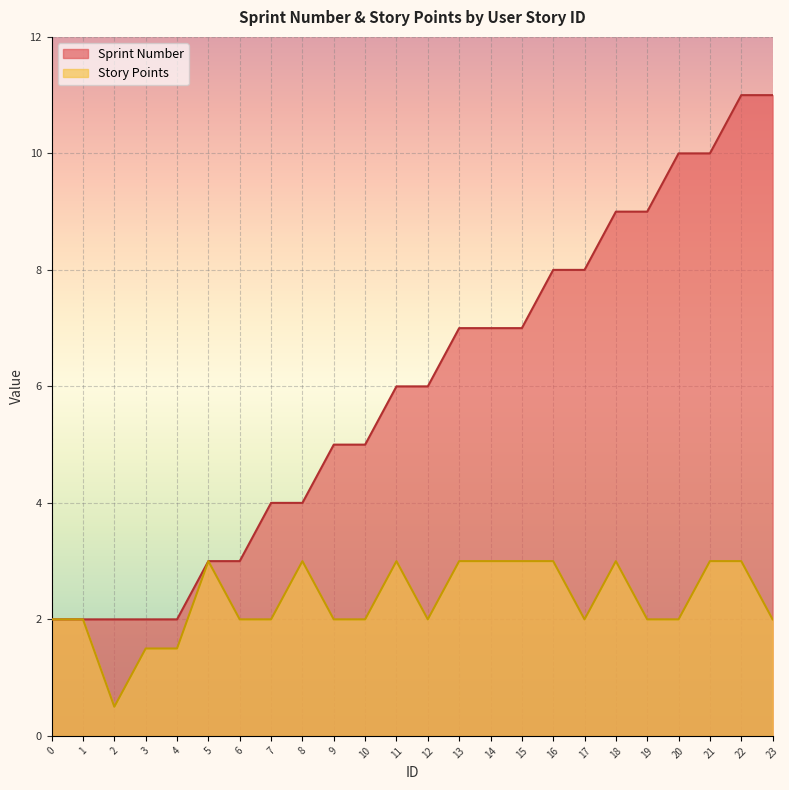

What is the difference between the Story Points values at 3 and 21?

1.5